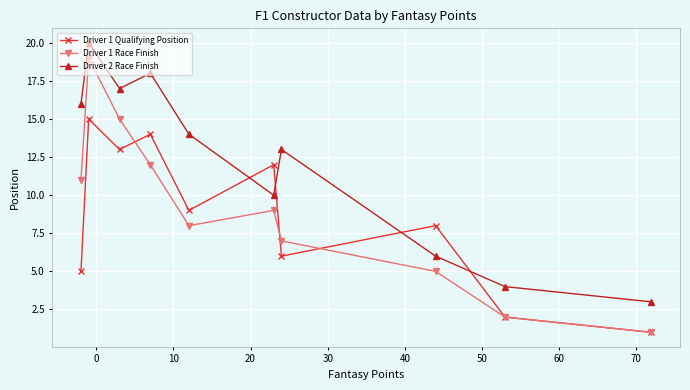

What is the average value of the Driver 1 Race Finish series?

9